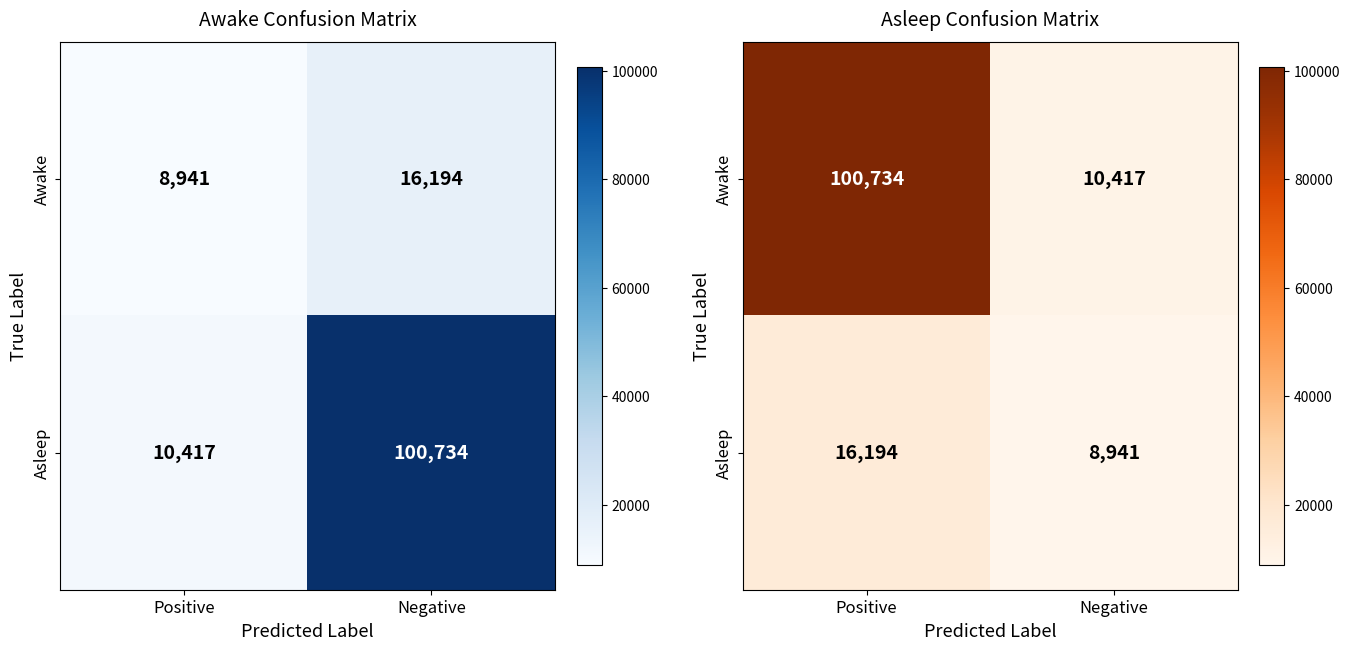

How many series are shown in this chart?

2